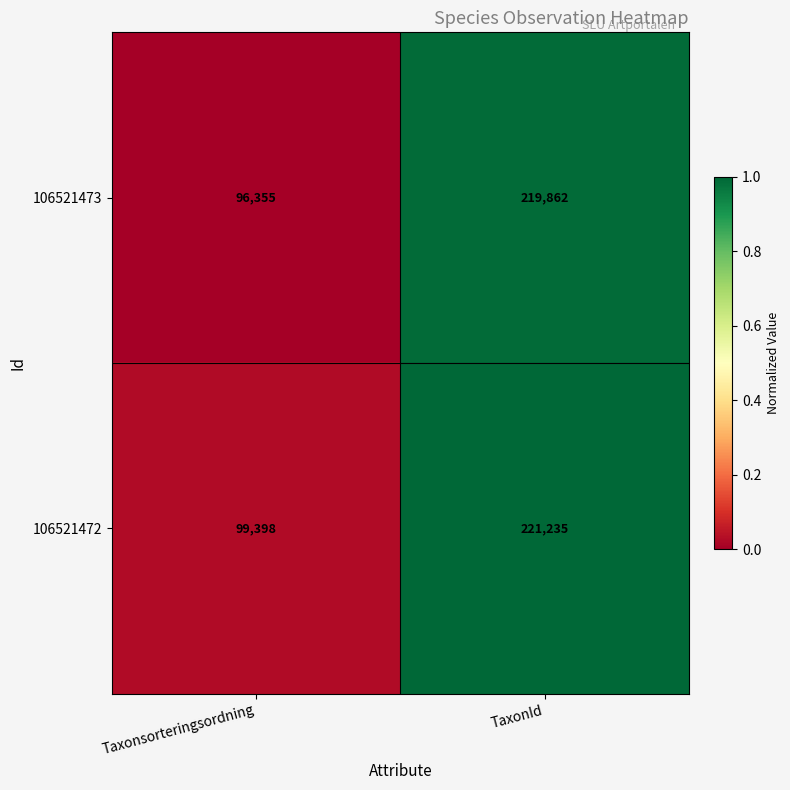

True or false: 106521473 has a value of 161855 at Taxonsorteringsordning.

False